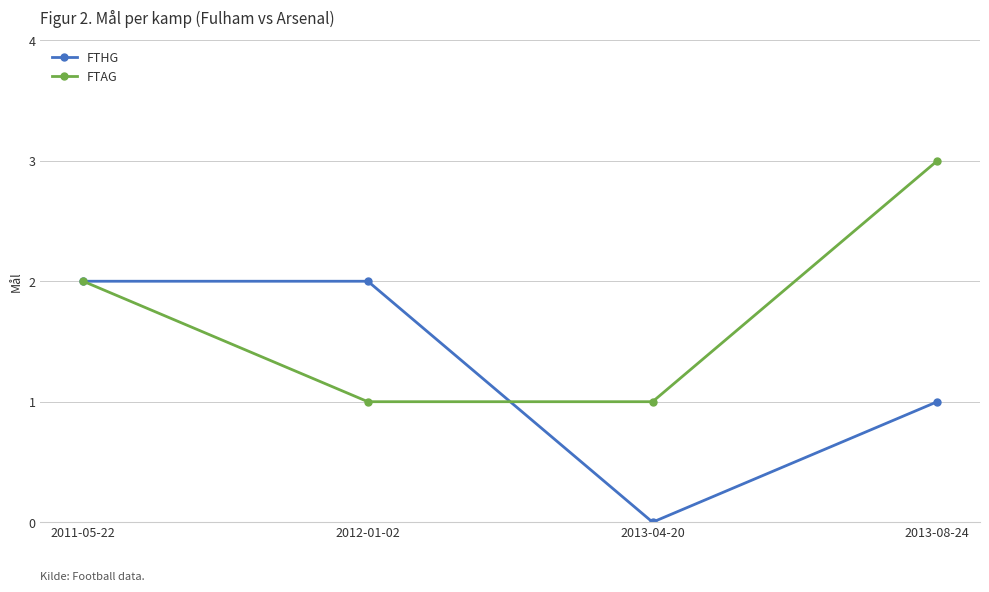

Reading left to right, transcribe all the data shown in this chart.

FTHG: 2	2	0	1
FTAG: 2	1	1	3